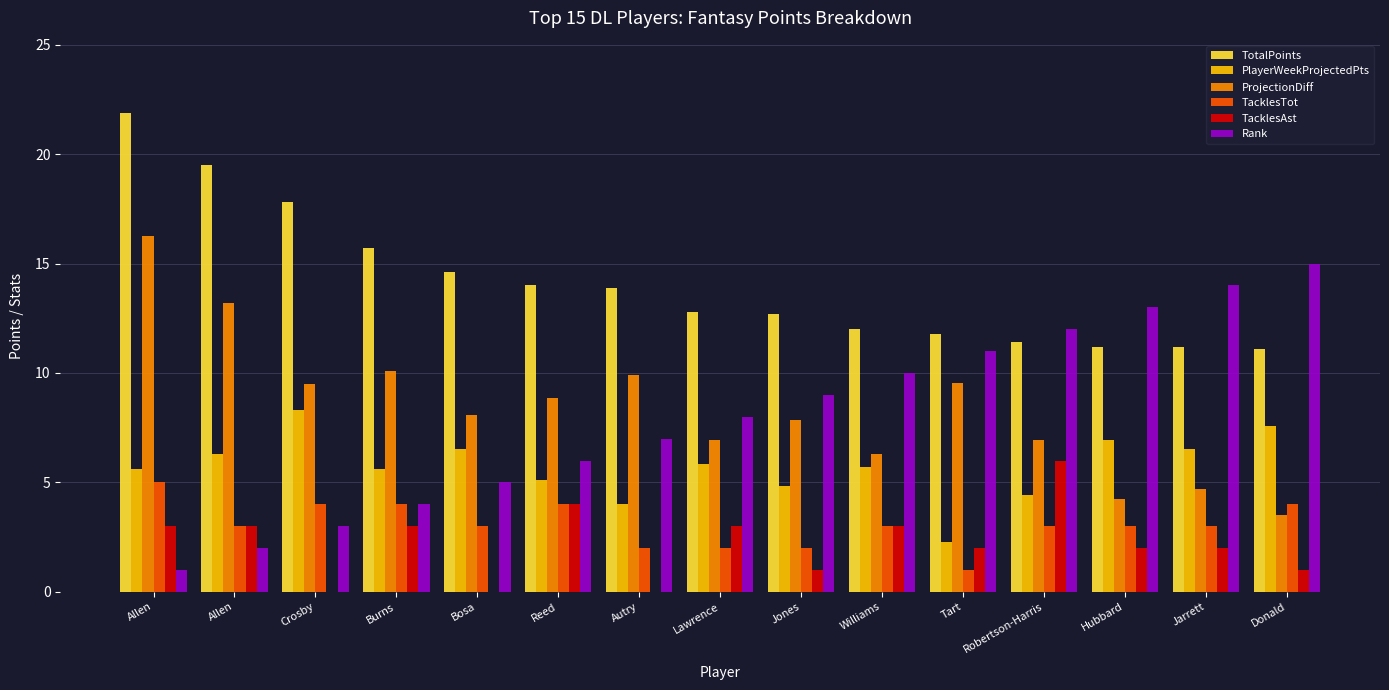

Are the bars grouped side by side (vs. stacked)?

Yes